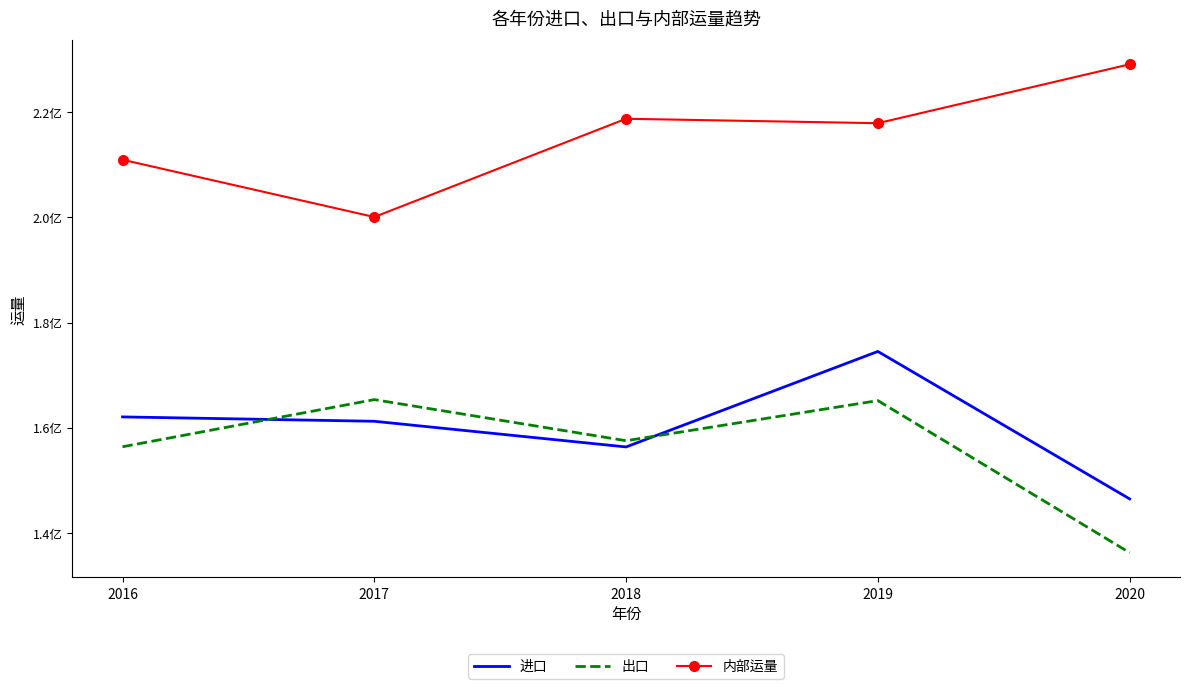

What is the value of the 进口 point at the 4th from the left?

174506522.5